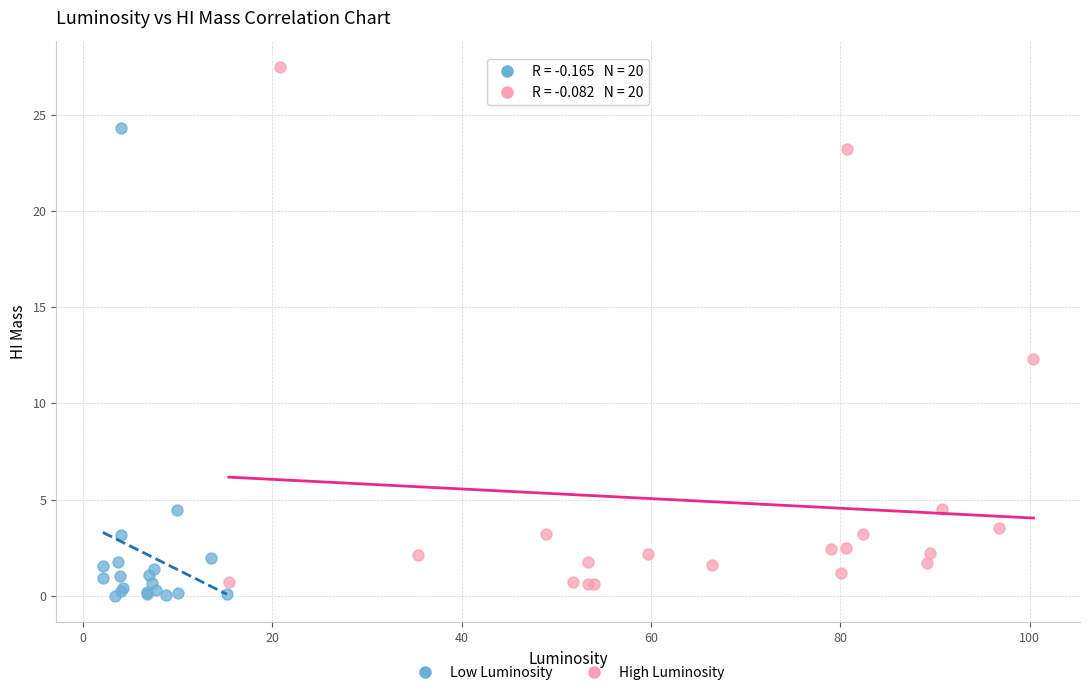

Which series has the largest Y range (max minus min)?

High Luminosity